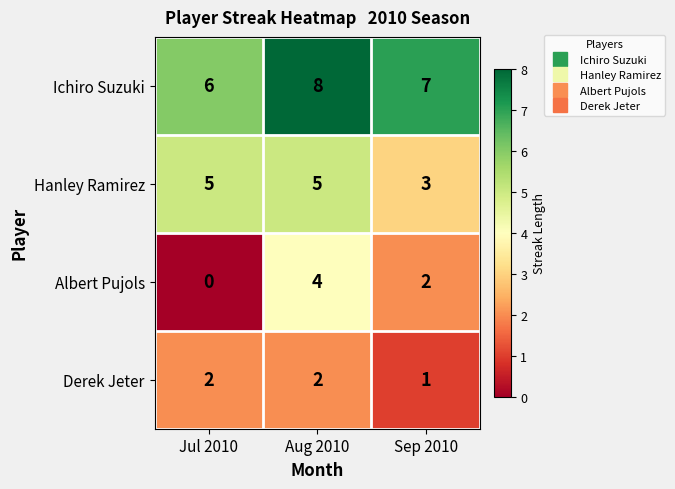

Reading left to right, list all the values displayed in this chart.

Ichiro Suzuki: Jul 2010=6	Aug 2010=8	Sep 2010=7
Hanley Ramirez: Jul 2010=5	Aug 2010=5	Sep 2010=3
Albert Pujols: Jul 2010=0	Aug 2010=4	Sep 2010=2
Derek Jeter: Jul 2010=2	Aug 2010=2	Sep 2010=1